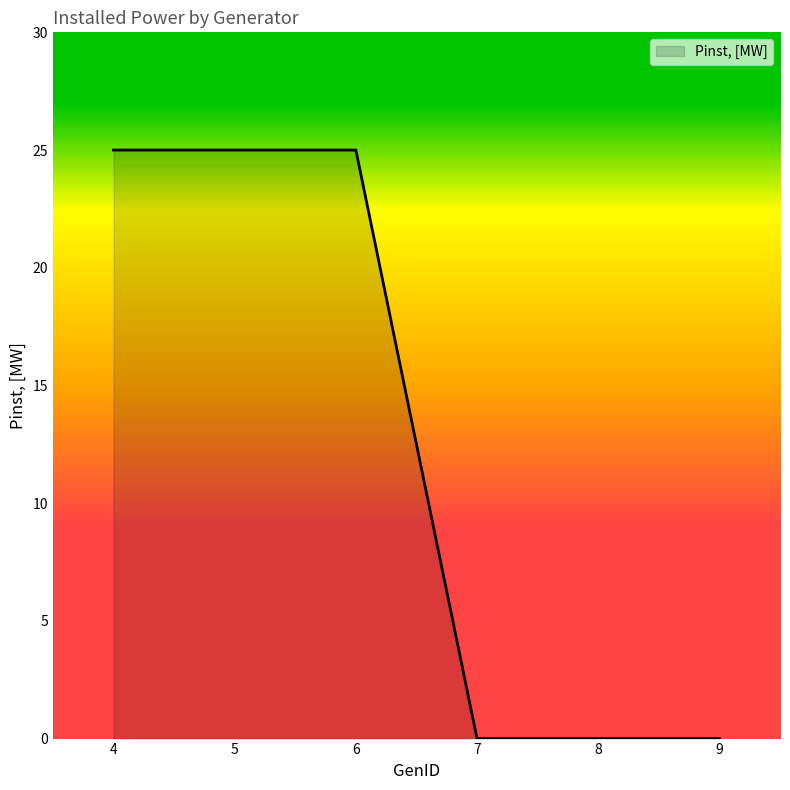

Count the number of data series in this chart.

1